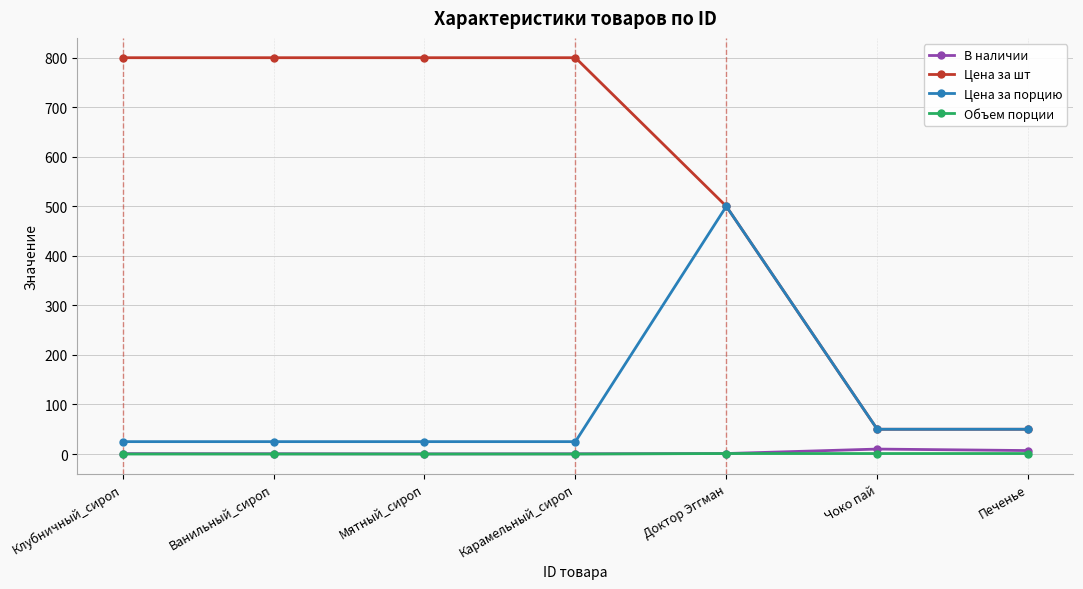

What is the label of the 7th point from the left?

Печенье